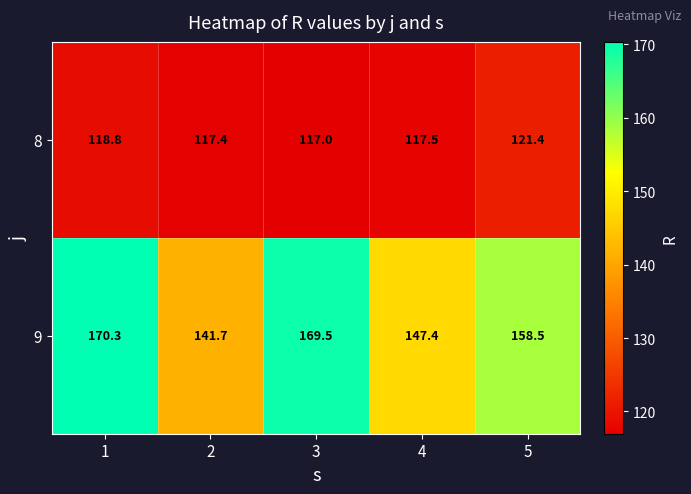

How many data points in 9 are less than 158?

2